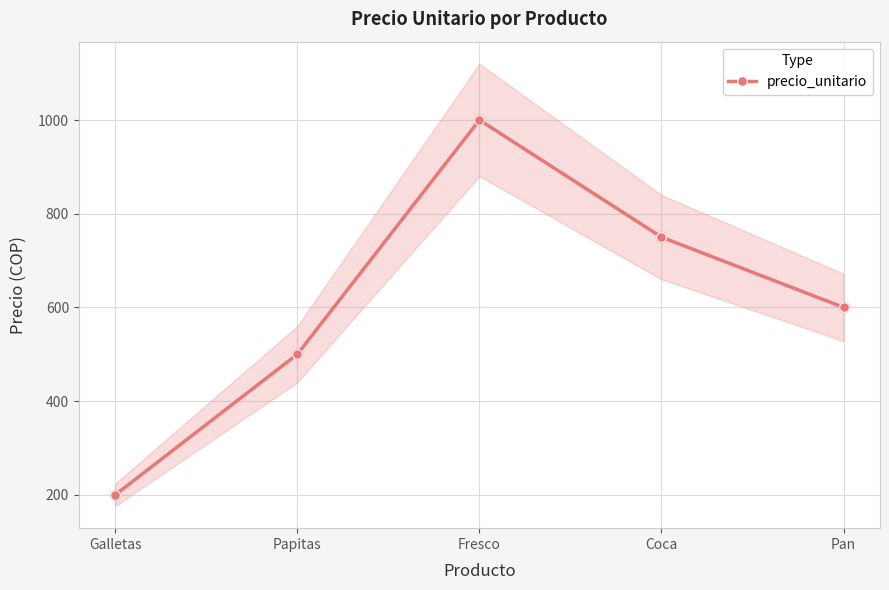

Between Galletas and Papitas, which is larger?

Papitas